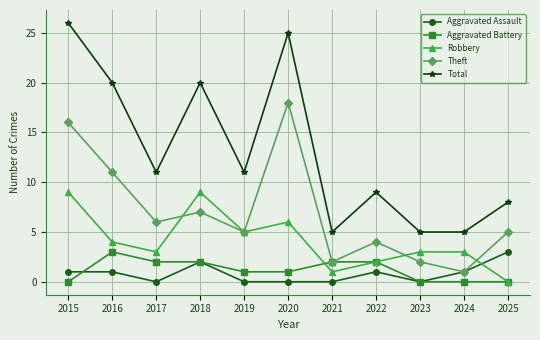

Reading left to right, list all the values displayed in this chart.

Aggravated Assault: 2015=1	2016=1	2017=0	2018=2	2019=0	2020=0	2021=0	2022=1	2023=0	2024=1	2025=3
Aggravated Battery: 2015=0	2016=3	2017=2	2018=2	2019=1	2020=1	2021=2	2022=2	2023=0	2024=0	2025=0
Robbery: 2015=9	2016=4	2017=3	2018=9	2019=5	2020=6	2021=1	2022=2	2023=3	2024=3	2025=0
Theft: 2015=16	2016=11	2017=6	2018=7	2019=5	2020=18	2021=2	2022=4	2023=2	2024=1	2025=5
Total: 2015=26	2016=20	2017=11	2018=20	2019=11	2020=25	2021=5	2022=9	2023=5	2024=5	2025=8